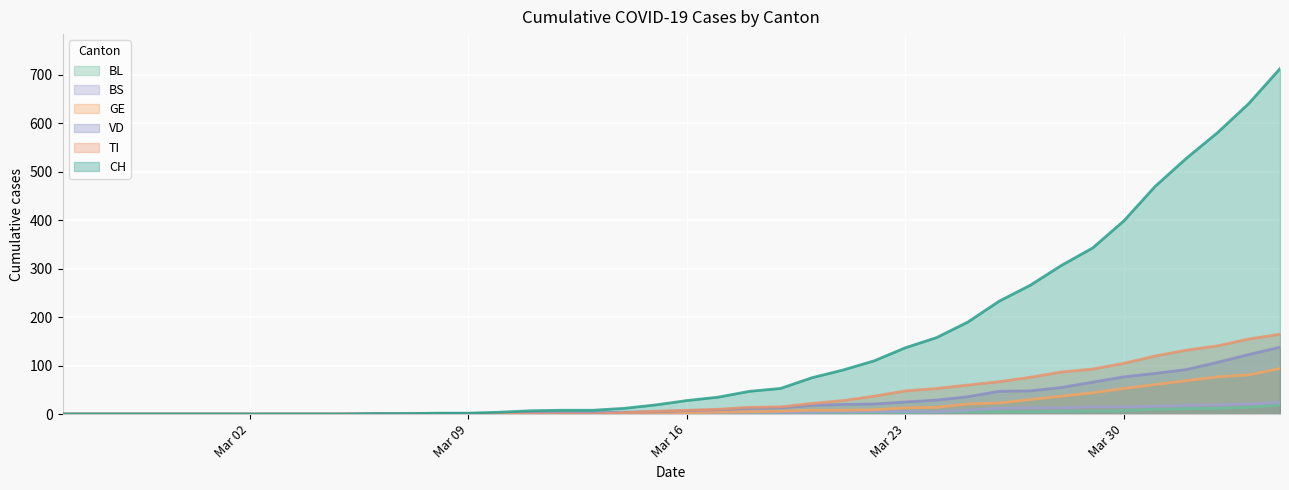

Where does the GE series first go above 3?

2020-03-17